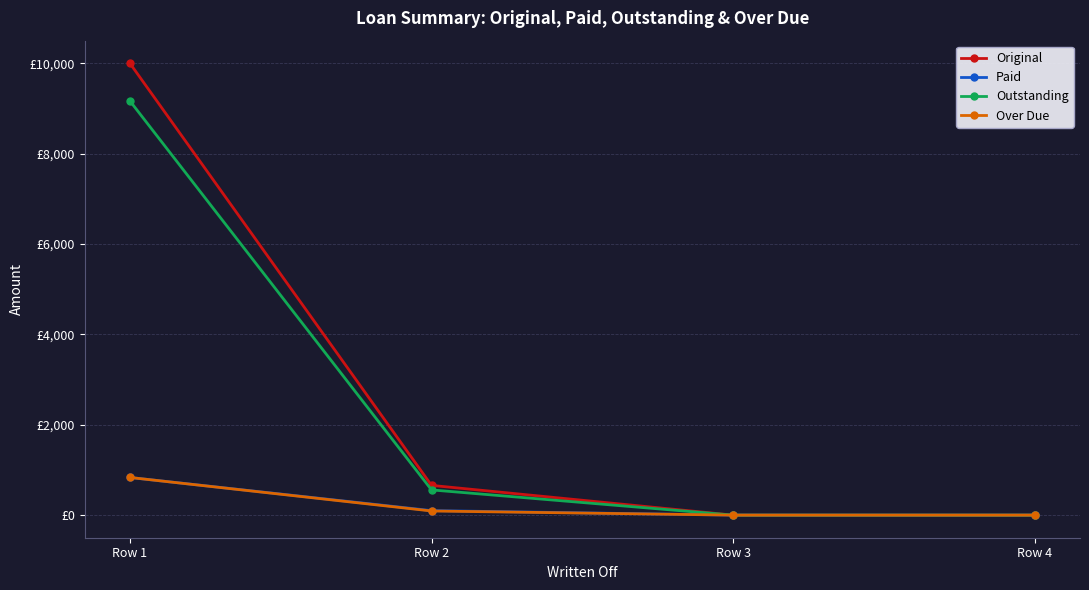

Reading left to right, list all the values displayed in this chart.

Original: 10000.0	658.3	0.0	0.0
Paid: 833.3	100.0	0.0	0.0
Outstanding: 9166.7	558.3	0.0	0.0
Over Due: 833.3	91.7	0.0	0.0